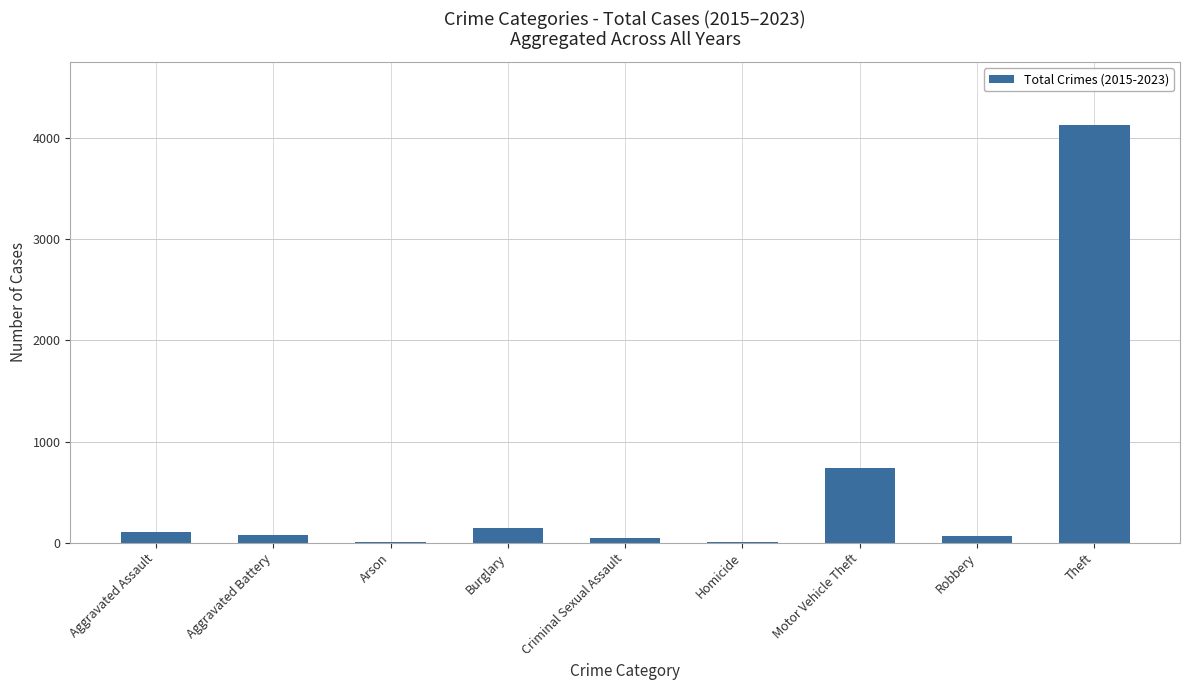

What is the change in value from Aggravated Assault to Criminal Sexual Assault?

-57